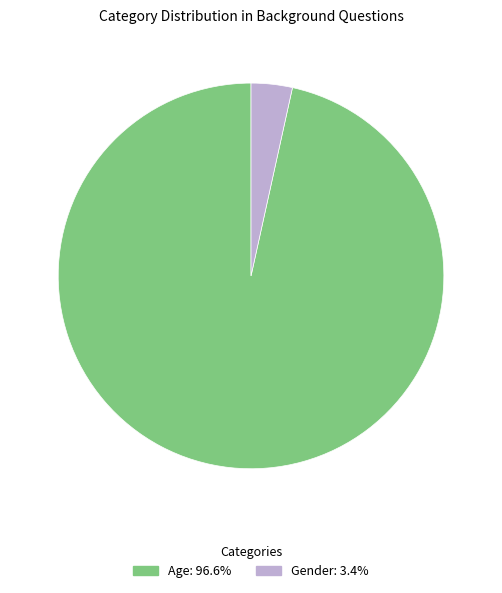

Is the sum of Gender: 3.4% and Age: 96.6% greater than half?

Yes